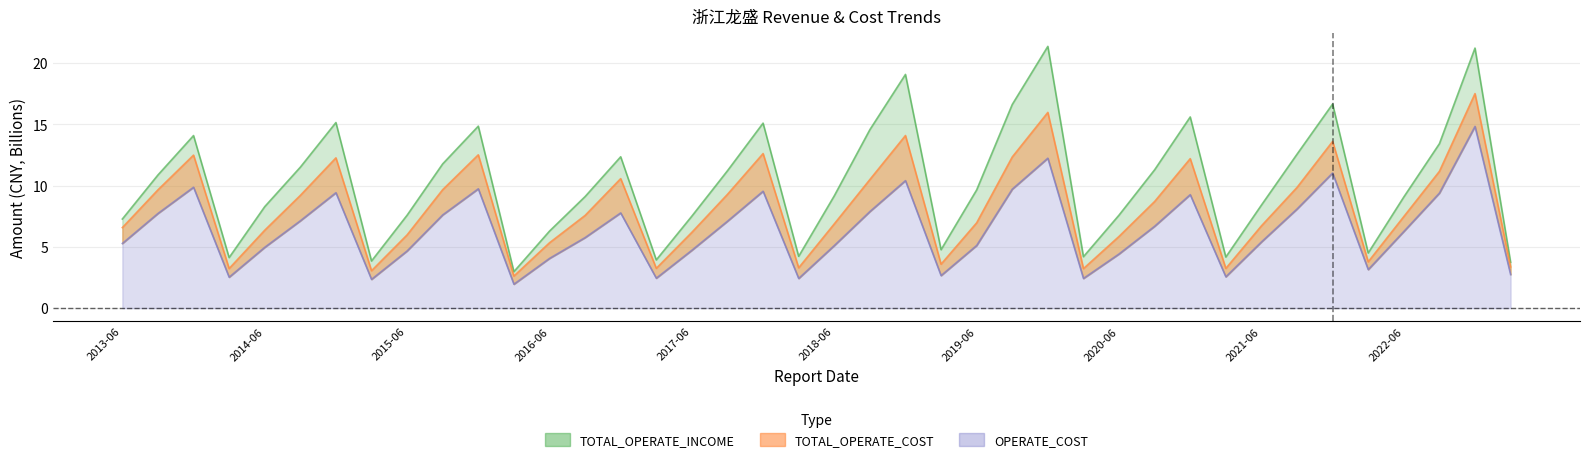

True or false: TOTAL_OPERATE_COST has a value of 5.3 at 2020-03-31.

False